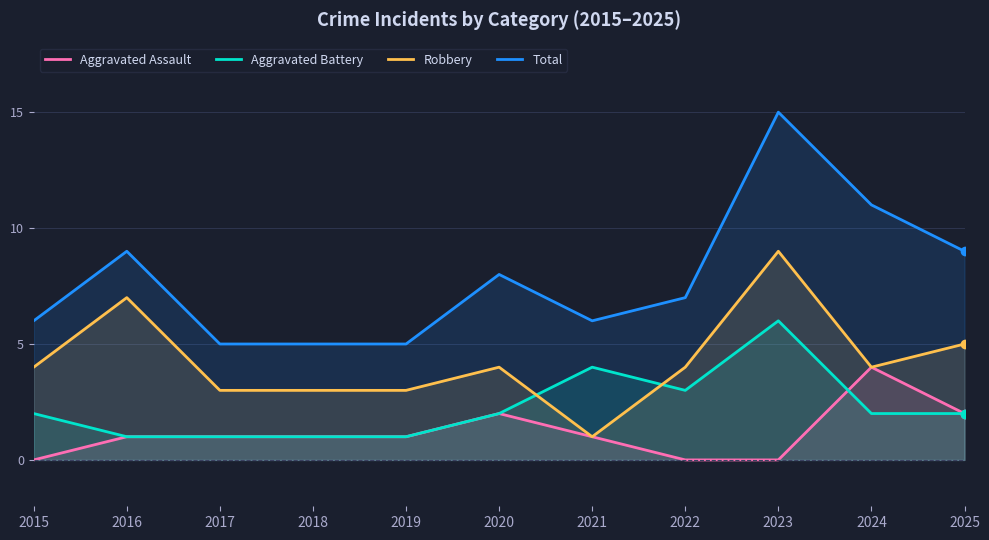

Count the Aggravated Assault values in the range 0 to 2.

10